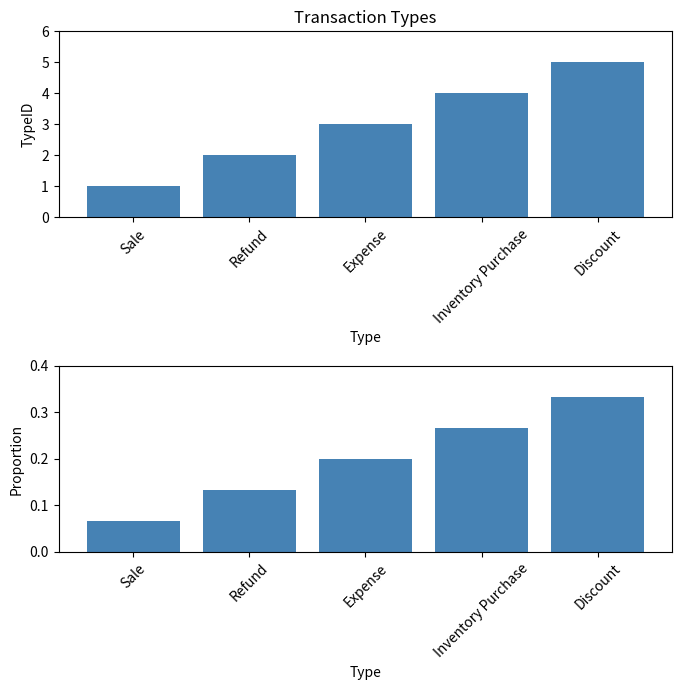

List the labels in order of TypeID value, largest first.

Discount, Inventory Purchase, Expense, Refund, Sale